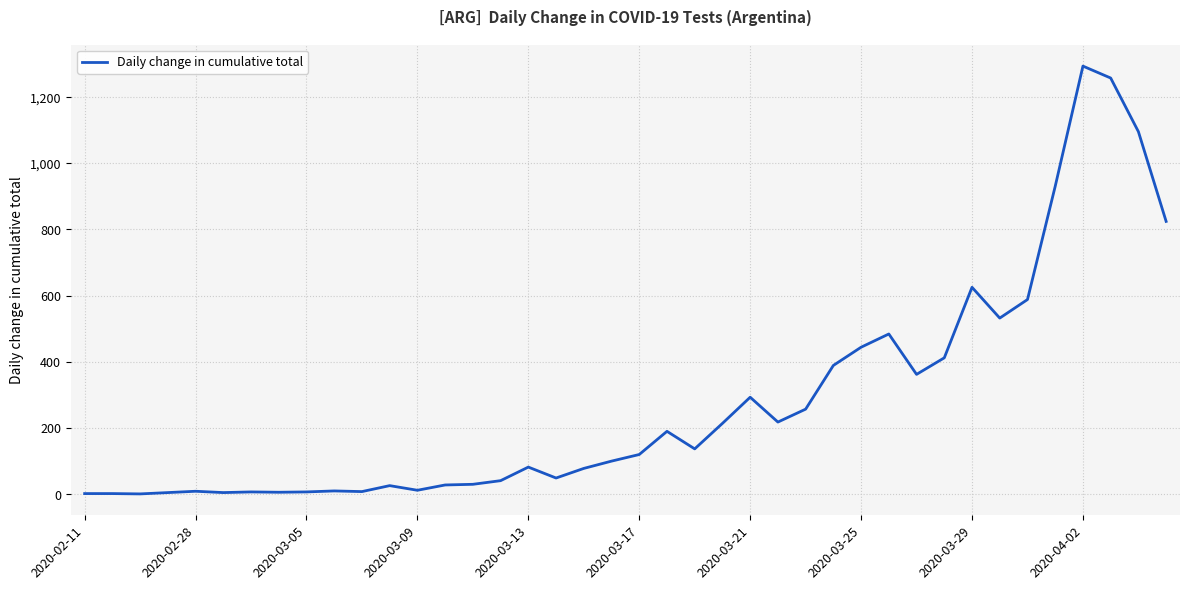

What is the difference between the maximum and minimum values?

1292